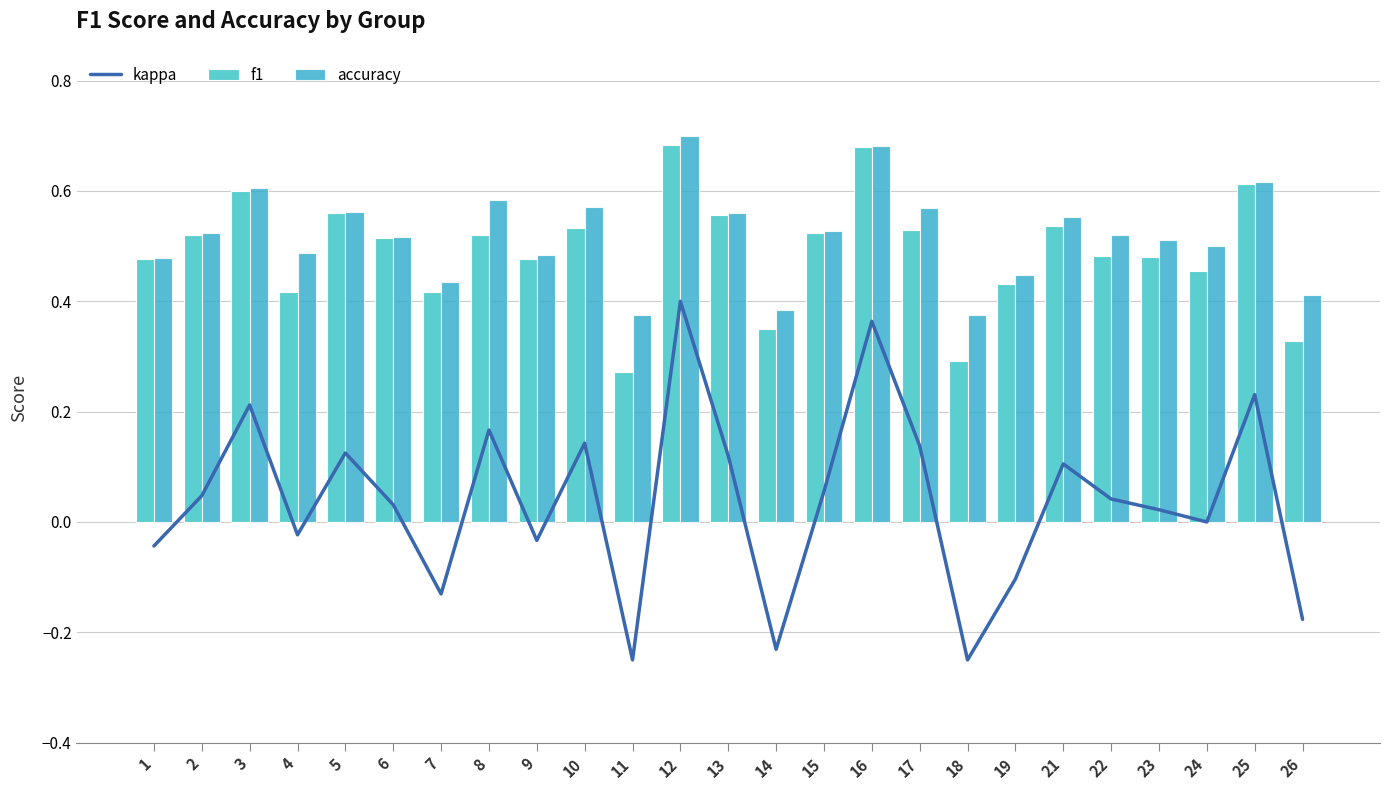

The value of accuracy at 17 is 0.6. True or false?

True